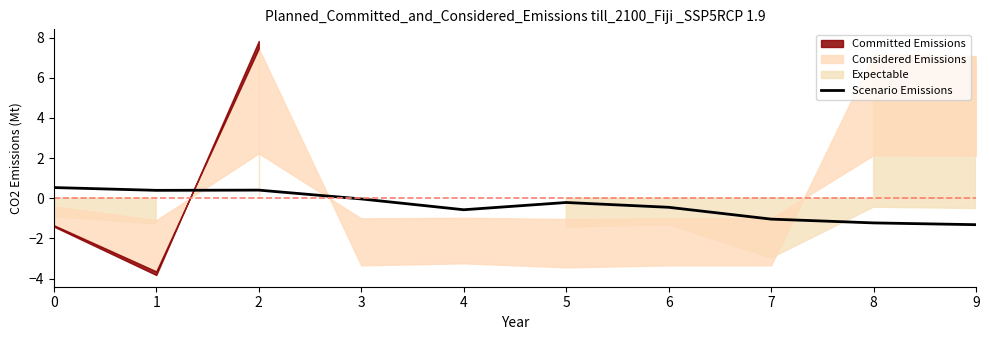

Reading left to right, extract all data points from this chart.

0=0.5	1=0.4	2=0.4	3=-0.0	4=-0.6	5=-0.2	6=-0.4	7=-1.0	8=-1.2	9=-1.3